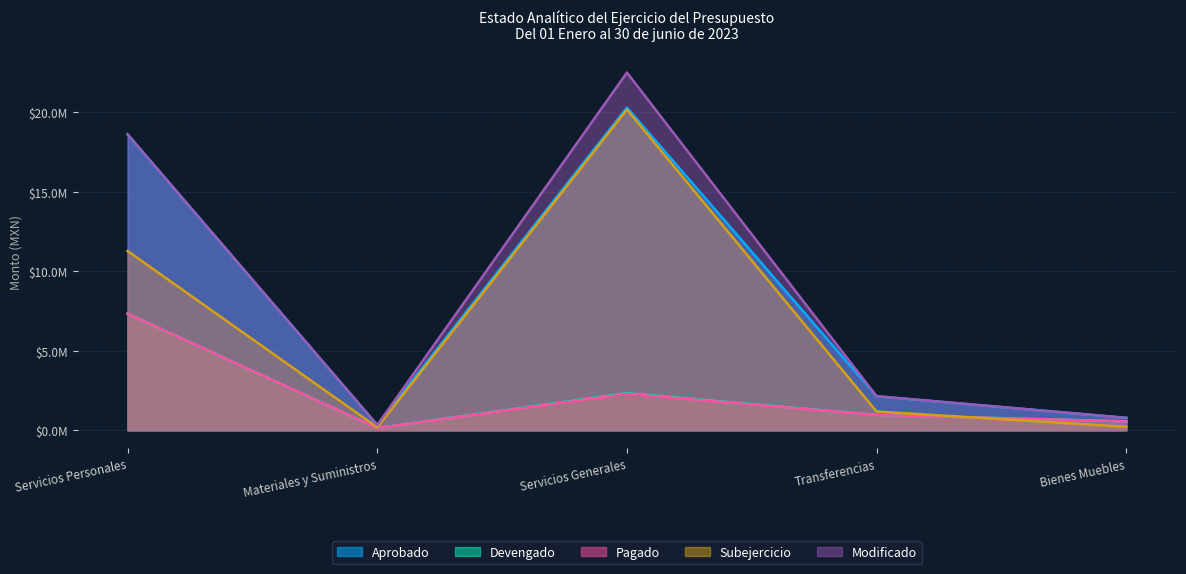

At which category does Aprobado reach its first local peak?

Servicios Generales